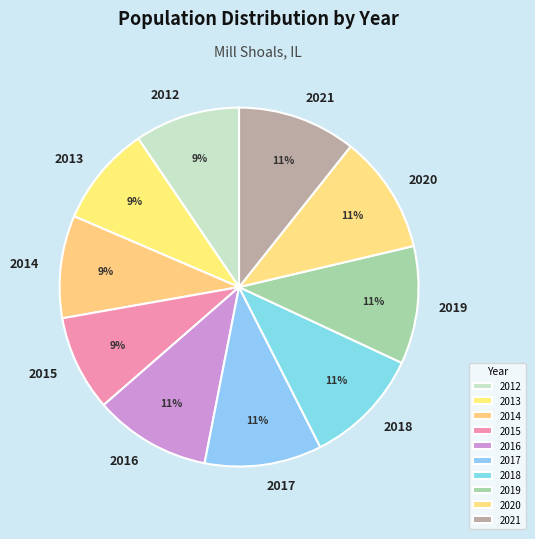

To the nearest percent, what portion does 2014 represent?

9%